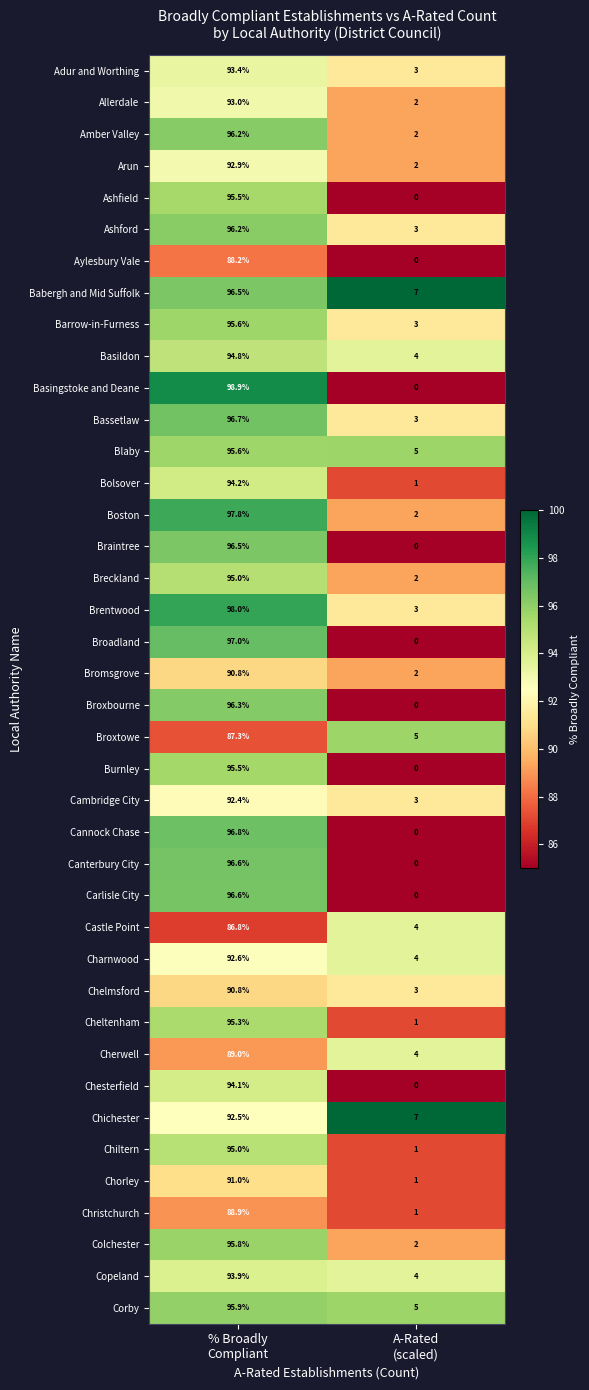

Which series has the largest total across all categories?

Babergh and Mid Suffolk